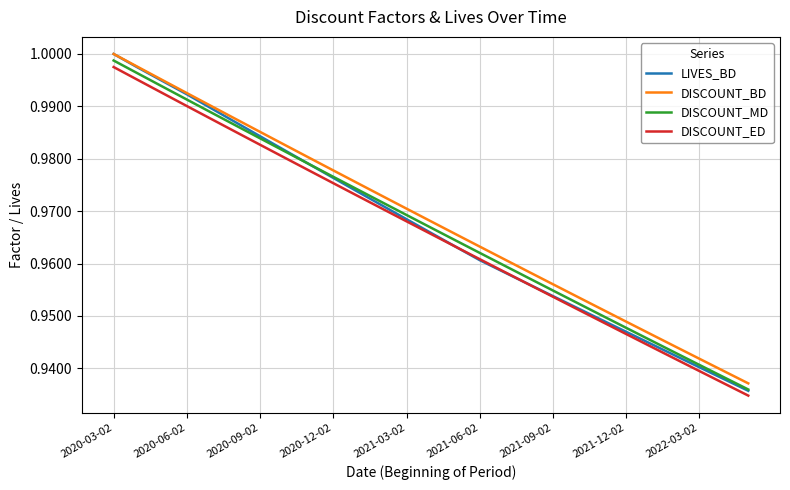

True or false: DISCOUNT_MD and DISCOUNT_BD intersect in this chart.

False